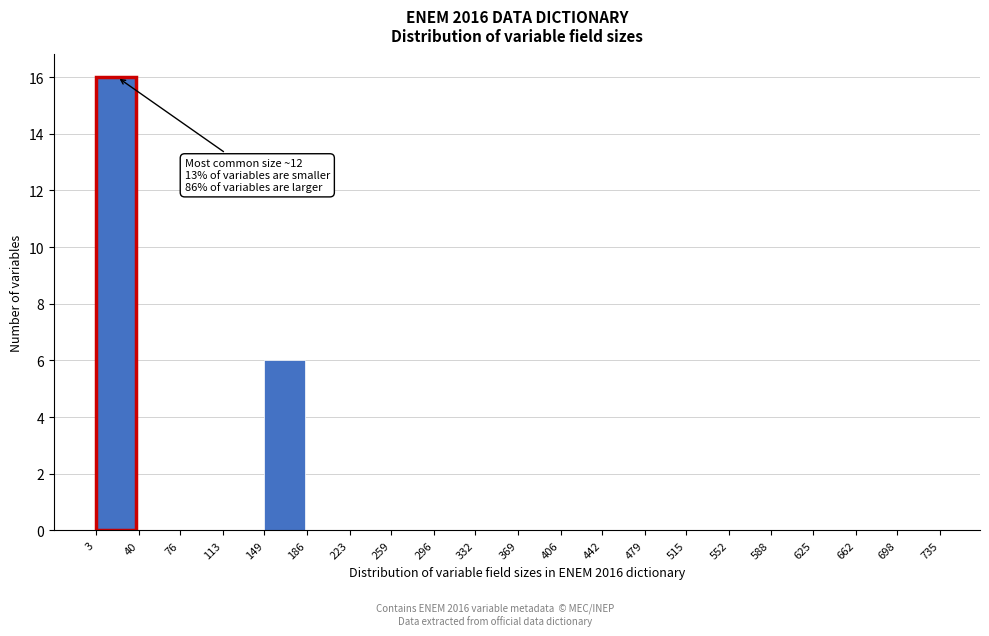

Over which range of the x-axis is the bar tallest?

3 to 40